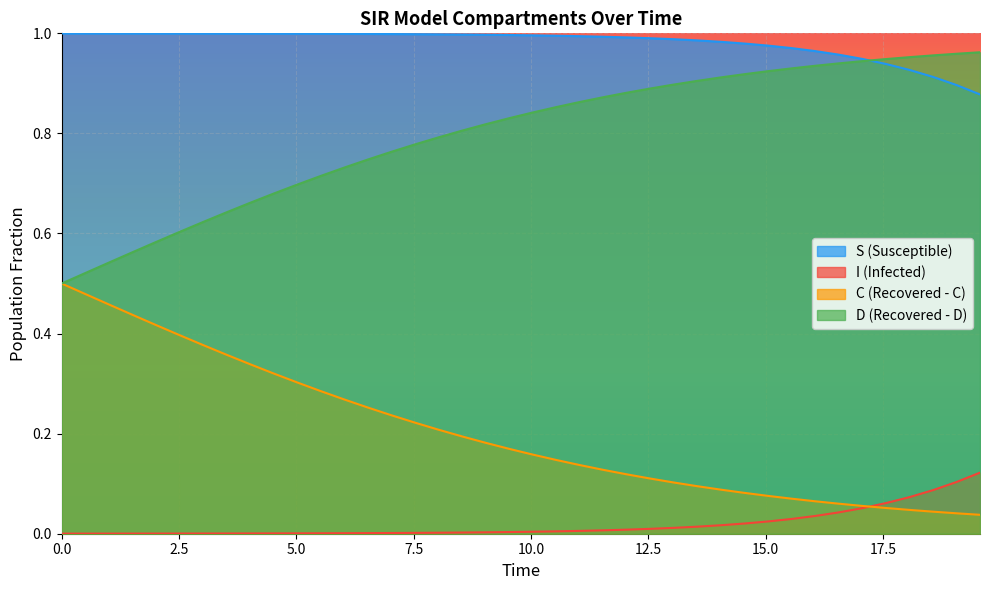

Reading left to right, extract all data points from this chart.

S: 1.0	1.0	1.0	1.0	1.0	1.0	1.0	1.0	1.0	1.0	1.0	1.0	1.0	1.0	1.0	1.0	1.0	1.0	1.0	1.0	1.0	1.0	1.0	1.0	1.0	1.0	1.0	1.0	1.0	1.0	1.0	1.0	1.0	1.0	0.9	0.9	0.9	0.9	0.9	0.9
I: 0.0	0.0	0.0	0.0	0.0	0.0	0.0	0.0	0.0	0.0	0.0	0.0	0.0	0.0	0.0	0.0	0.0	0.0	0.0	0.0	0.0	0.0	0.0	0.0	0.0	0.0	0.0	0.0	0.0	0.0	0.0	0.0	0.0	0.0	0.1	0.1	0.1	0.1	0.1	0.1
C: 0.5	0.5	0.5	0.6	0.6	0.6	0.6	0.6	0.7	0.7	0.7	0.7	0.7	0.7	0.8	0.8	0.8	0.8	0.8	0.8	0.8	0.9	0.9	0.9	0.9	0.9	0.9	0.9	0.9	0.9	0.9	0.9	0.9	0.9	0.9	0.9	1.0	1.0	1.0	1.0
D: 0.5	0.5	0.5	0.4	0.4	0.4	0.4	0.4	0.3	0.3	0.3	0.3	0.3	0.3	0.2	0.2	0.2	0.2	0.2	0.2	0.2	0.1	0.1	0.1	0.1	0.1	0.1	0.1	0.1	0.1	0.1	0.1	0.1	0.1	0.1	0.1	0.0	0.0	0.0	0.0